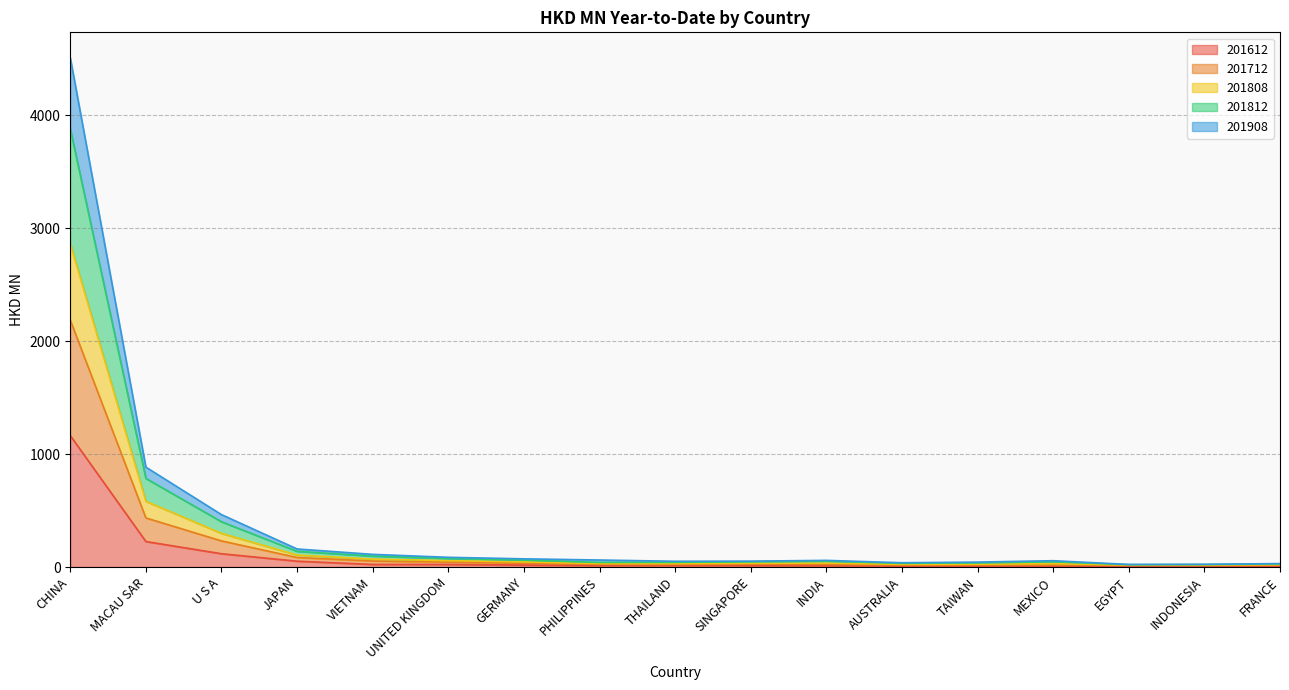

What is the difference between the highest and lowest values at FRANCE?

22.7